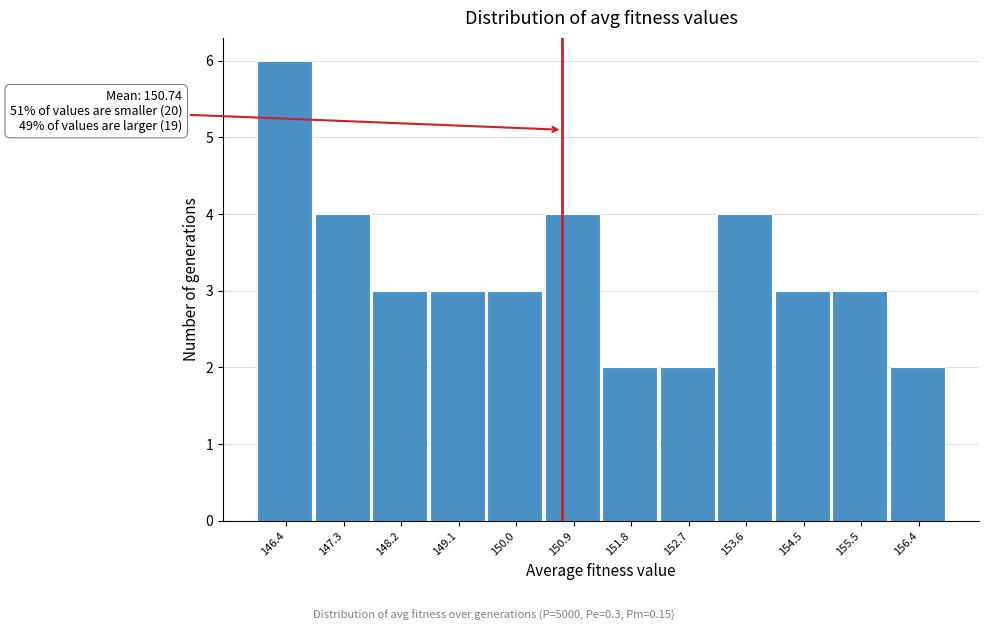

Over which range of the x-axis is the bar tallest?

145.9 to 146.8